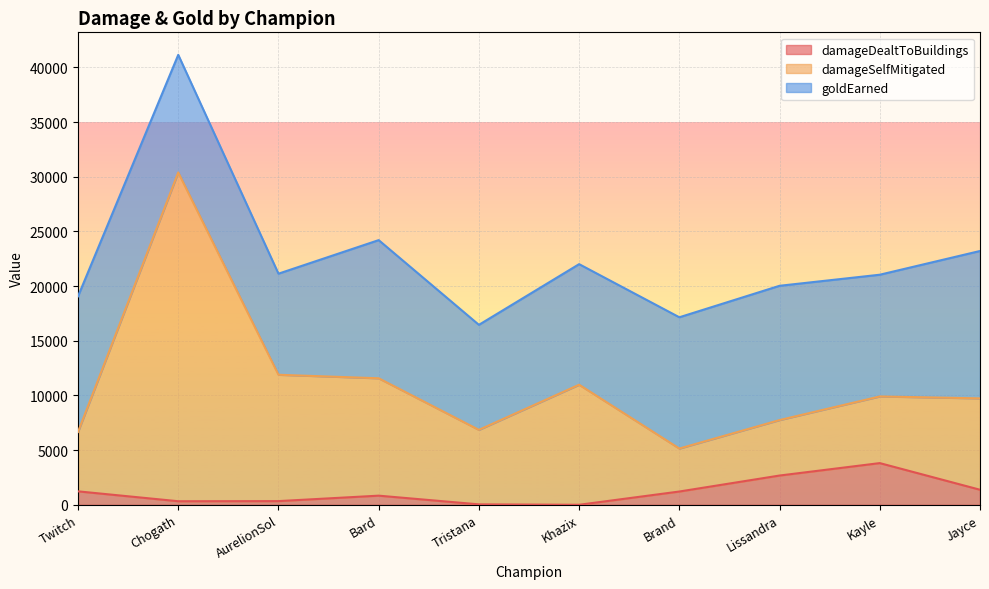

How many lines are shown in the chart?

3